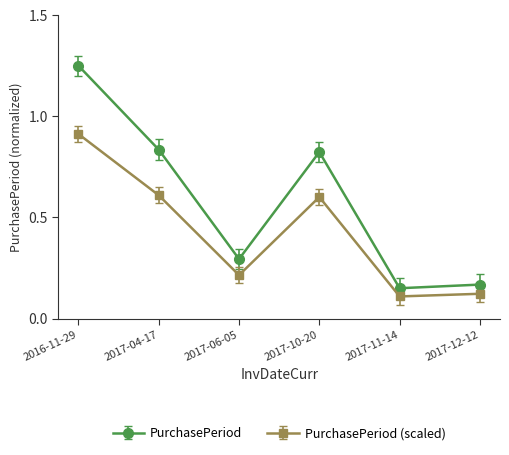

What position from the left is 2017-04-17?

2